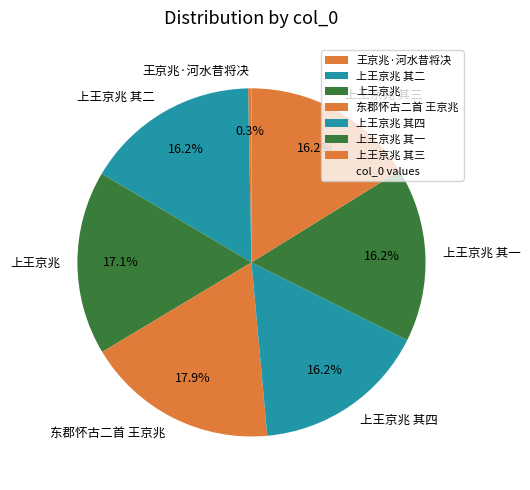

Which category has the smallest portion of the pie?

王京兆·河水昔将决